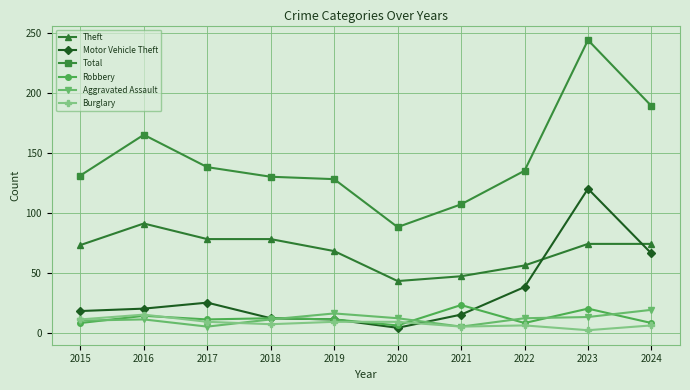

Which category has the highest value across all series?

2023